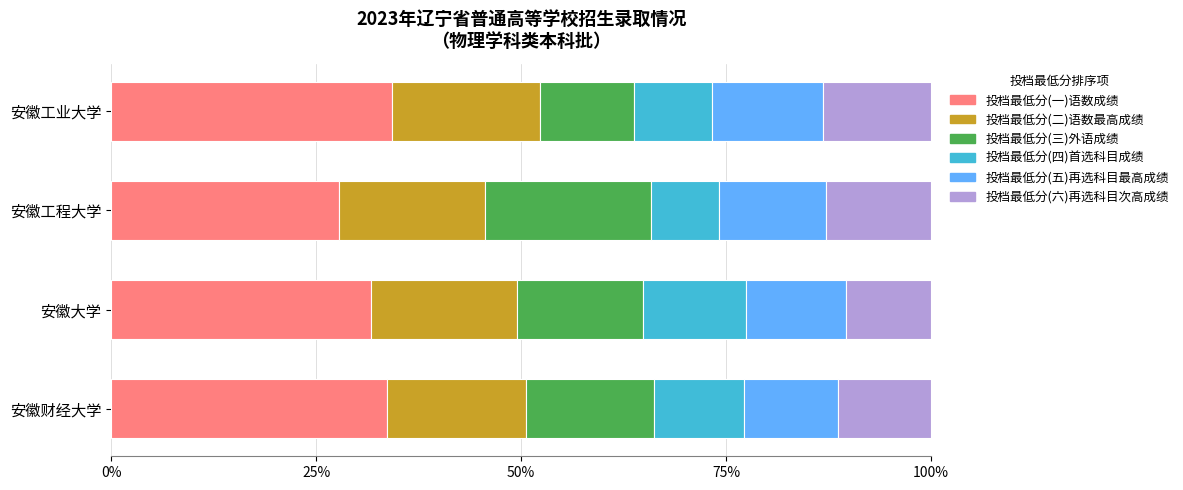

What is the total value across all series at 安徽财经大学?

100.0